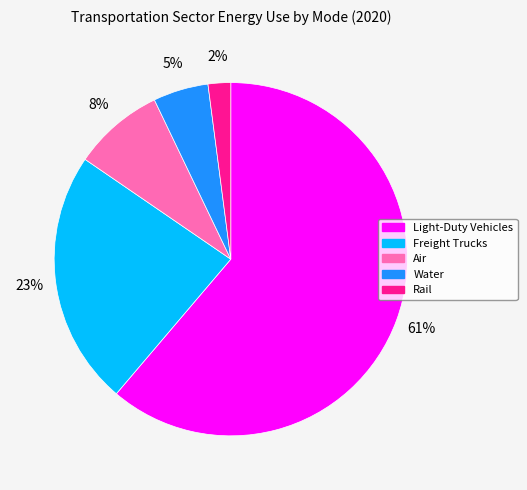

True or false: Rail accounts for 2% of the total.

True